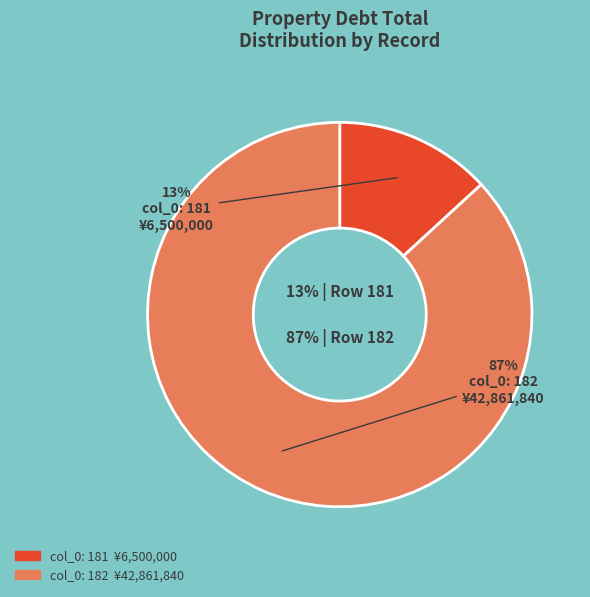

Count the number of slices in the pie.

2